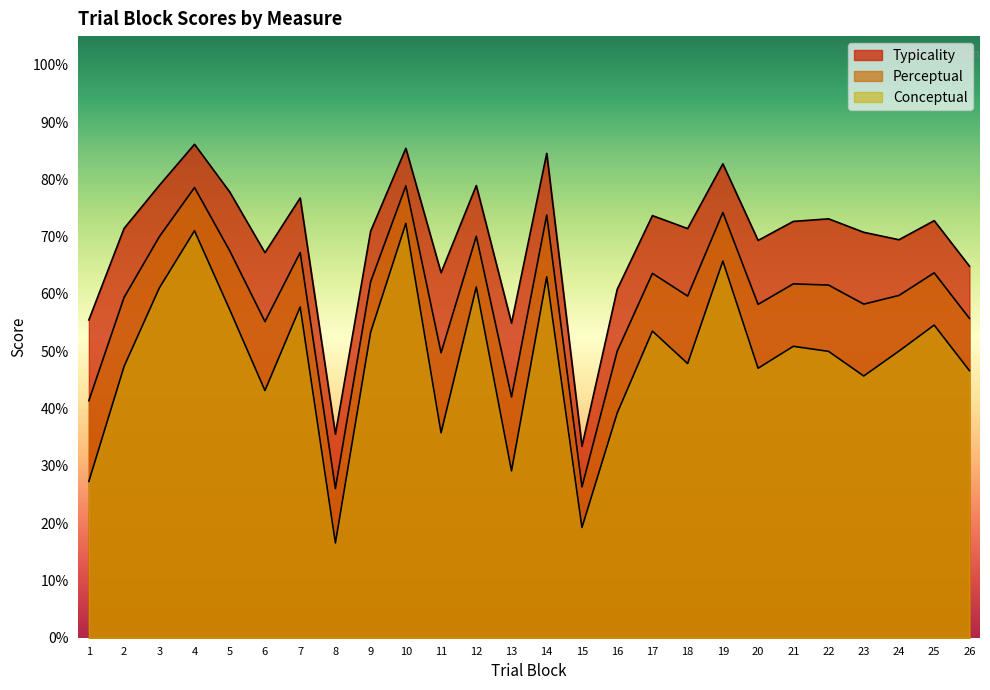

Is the value of typicality at 16 greater than the value of perceptual at 16?

Yes